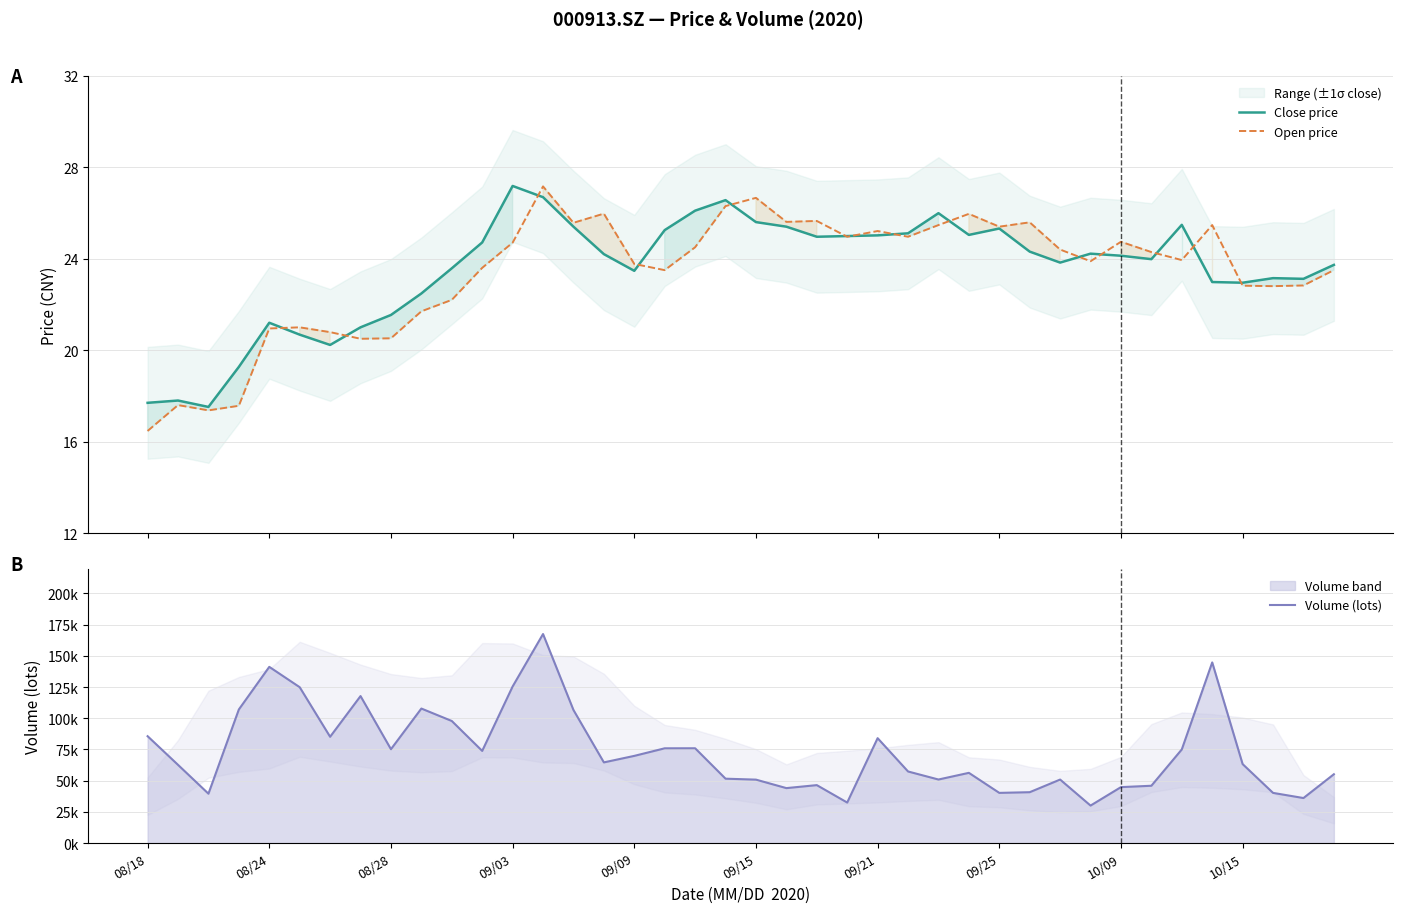

What are all the series names shown in the legend?

Close price, Open price, Volume (lots)